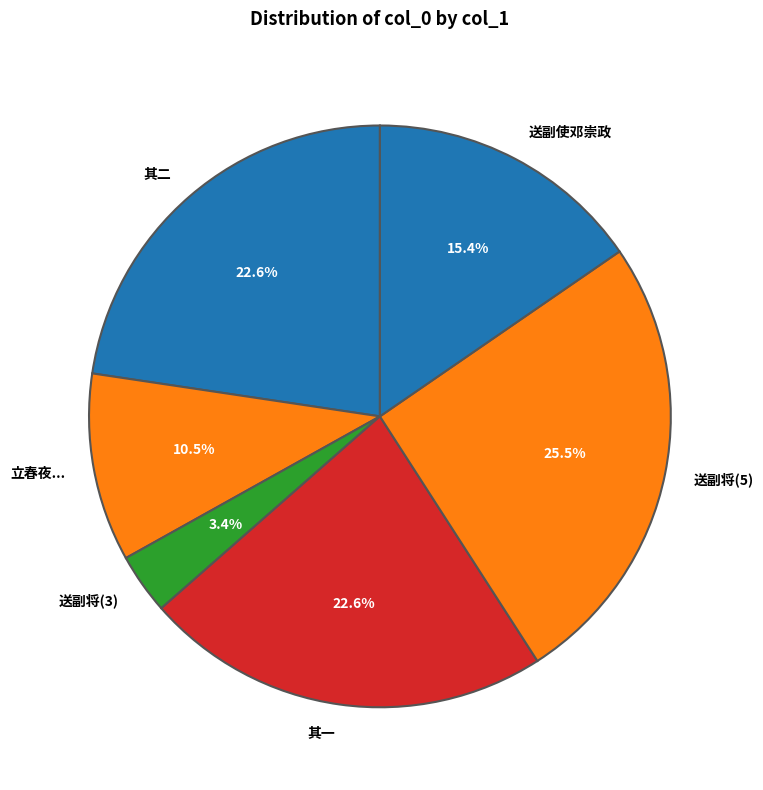

How many segments does this pie chart have?

6